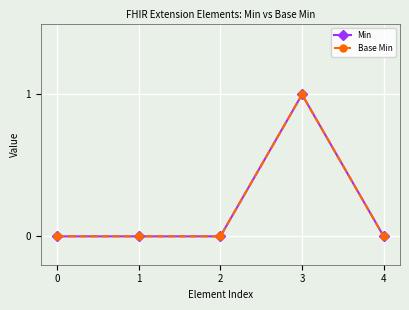

Does the chart have visible grid lines?

Yes